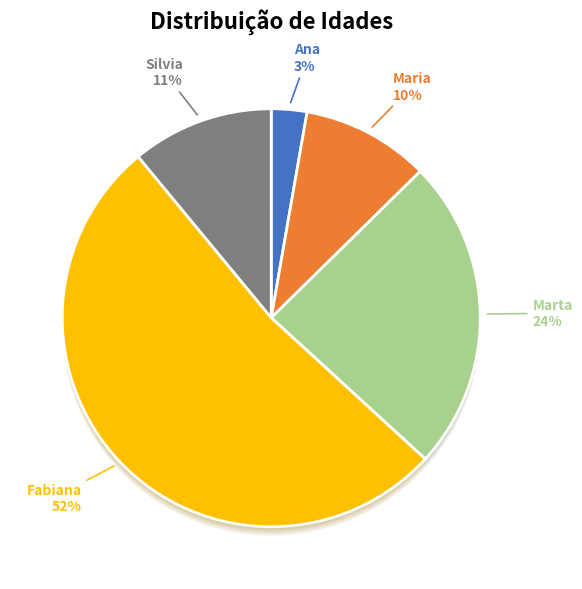

Which category accounts for the majority?

Fabiana